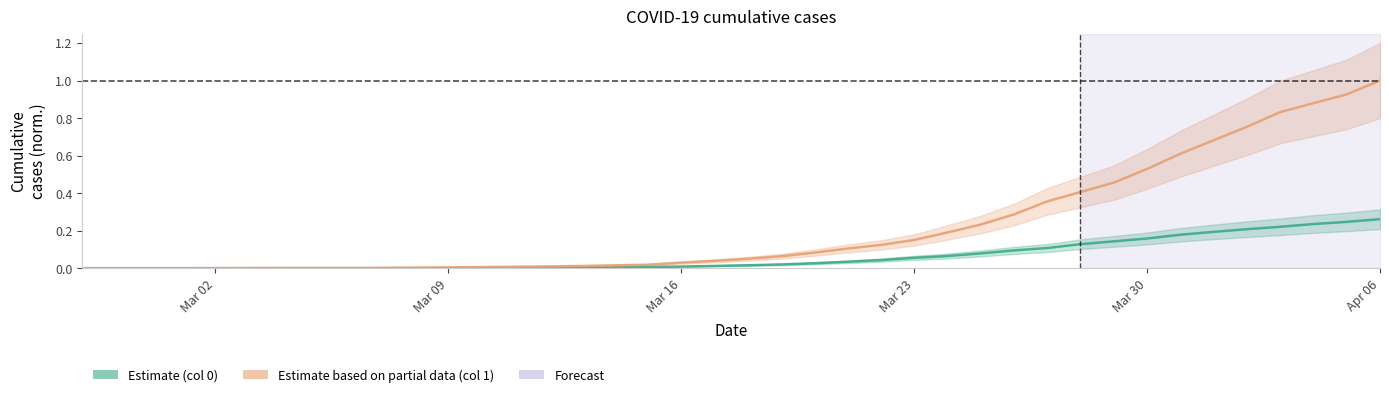

What is the difference between the second highest and minimum values in the 0 series?

0.2